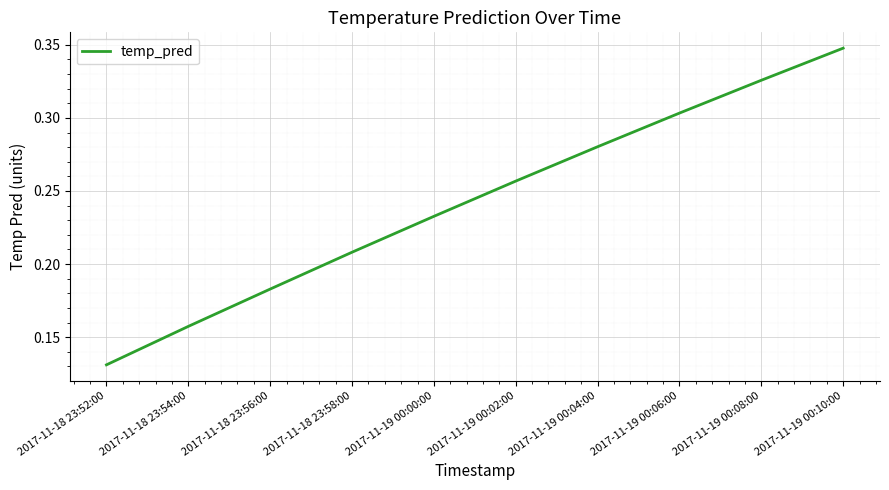

What position from the right is 2017-11-19 00:10:00?

1